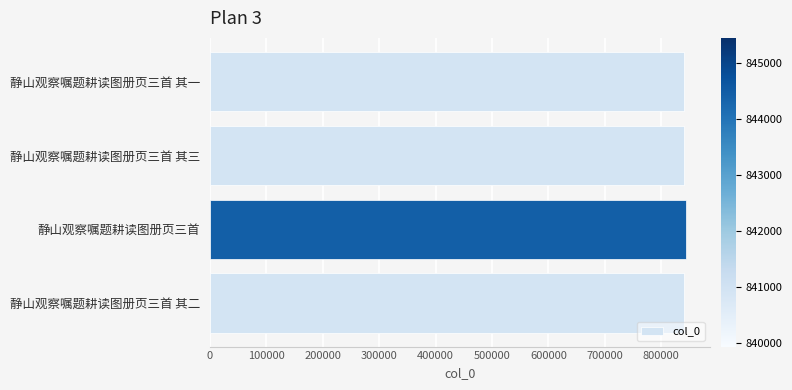

What is the greatest value displayed?

844444